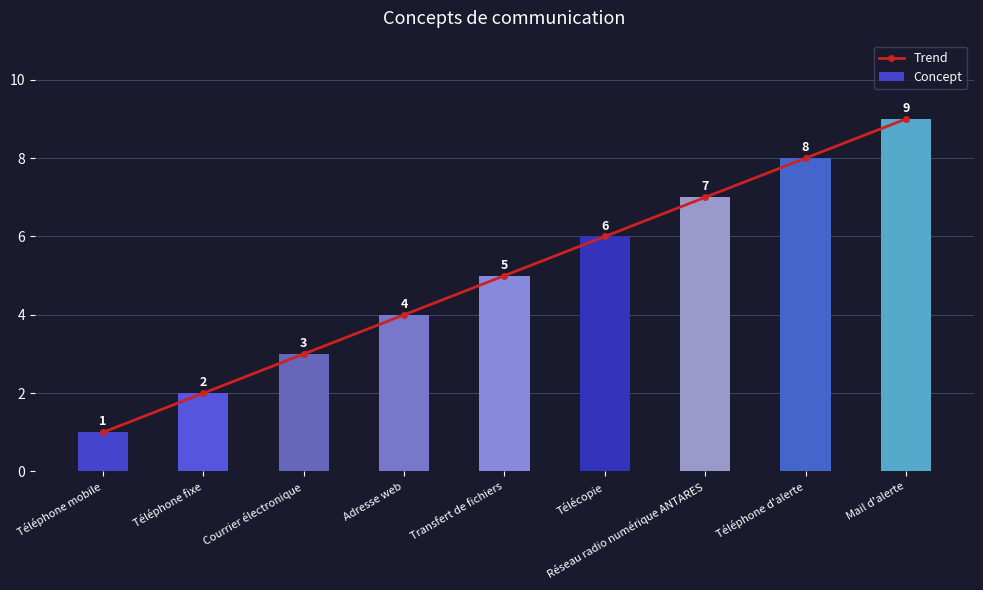

At how many categories does at least one series exceed 7?

2